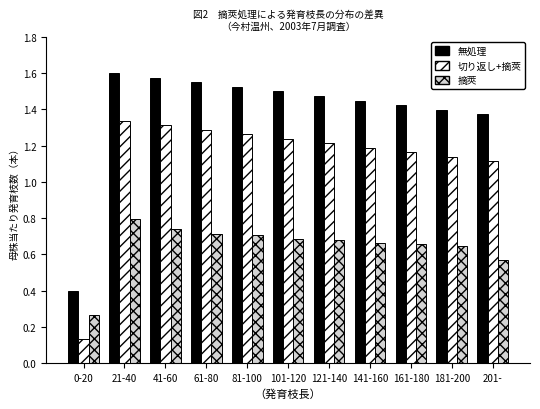

Rank the series by their maximum value, from lowest to highest.

摘莢, 切り返し+摘莢, 無処理